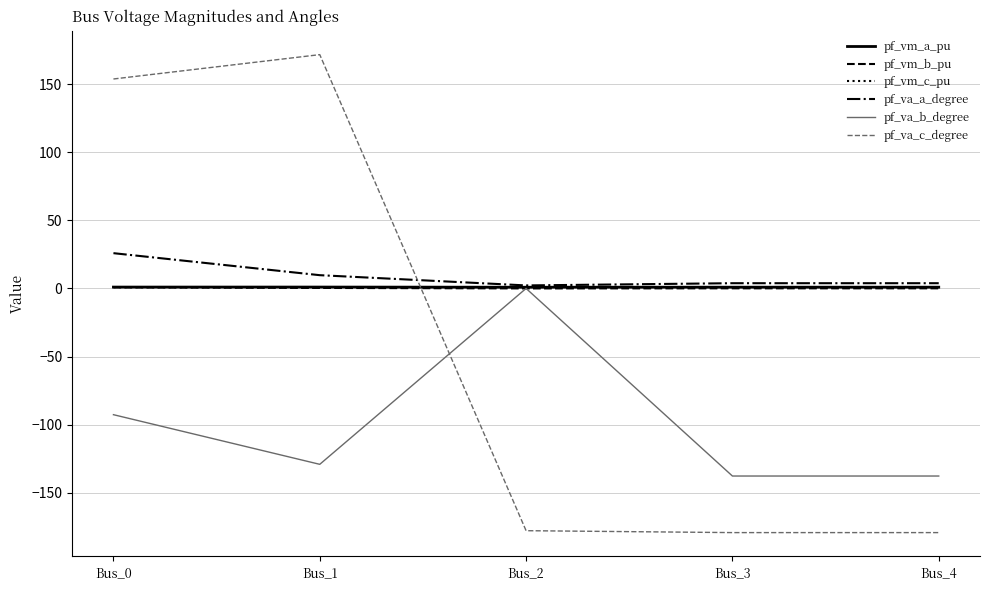

Which series changed the most between Bus_2 and Bus_4?

pf_va_b_degree